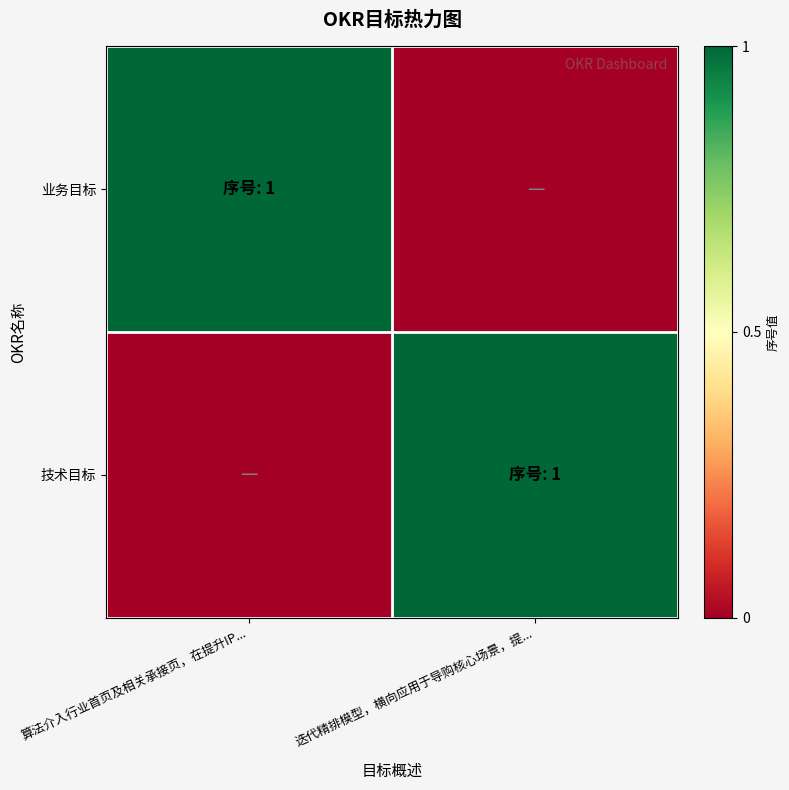

At 算法介入行业首页及相关承接页，在提升IP..., list the series in order from largest to smallest.

业务目标, 技术目标